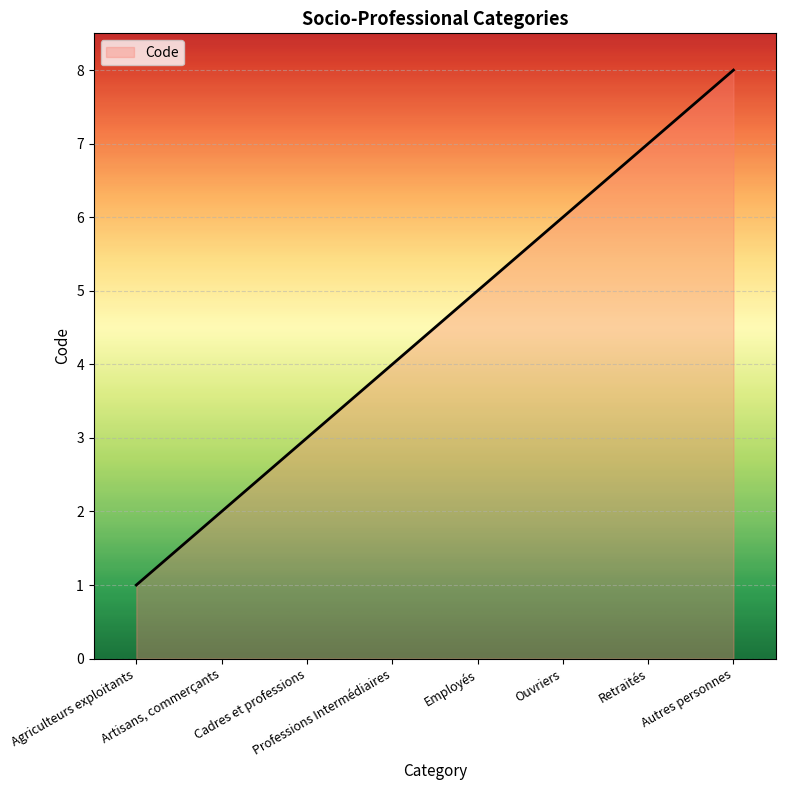

How many lines are shown in the chart?

1